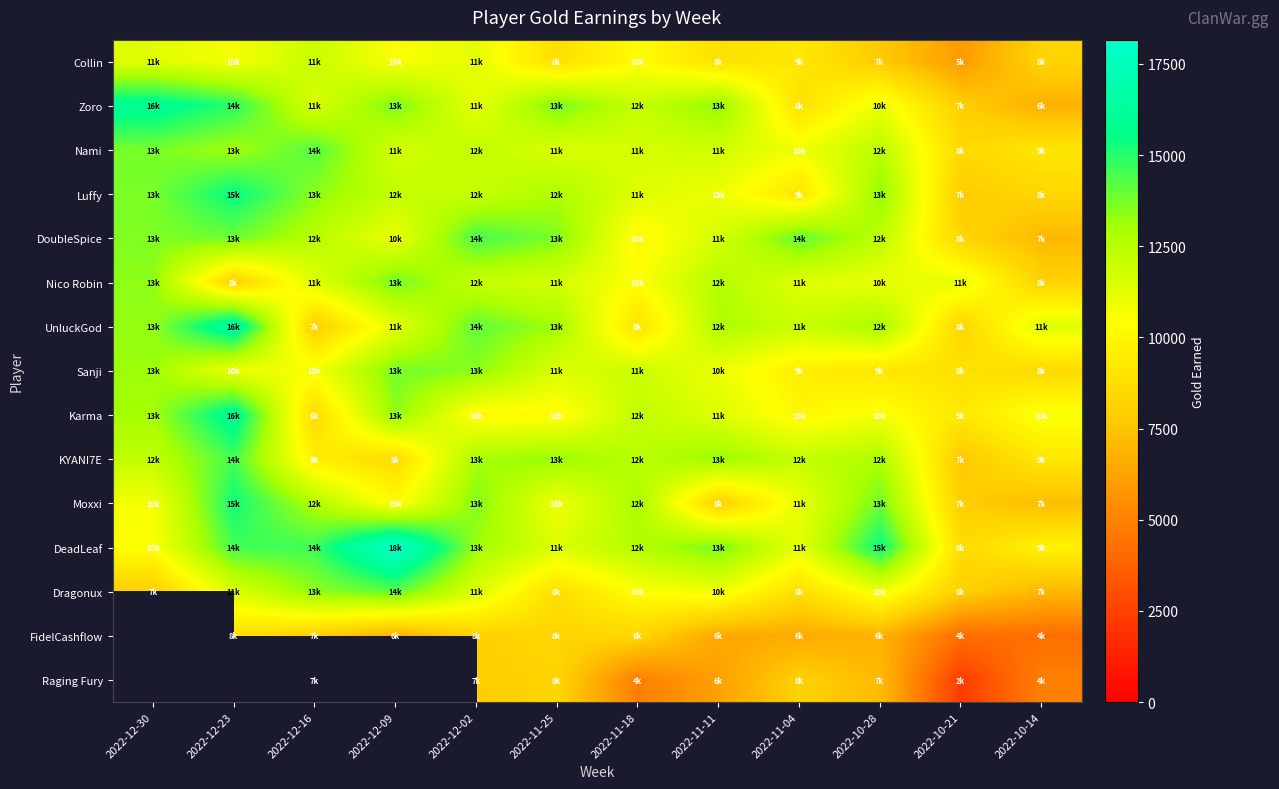

The FidelCashflow series shows 1509.8 at 2022-11-11. True or false?

False